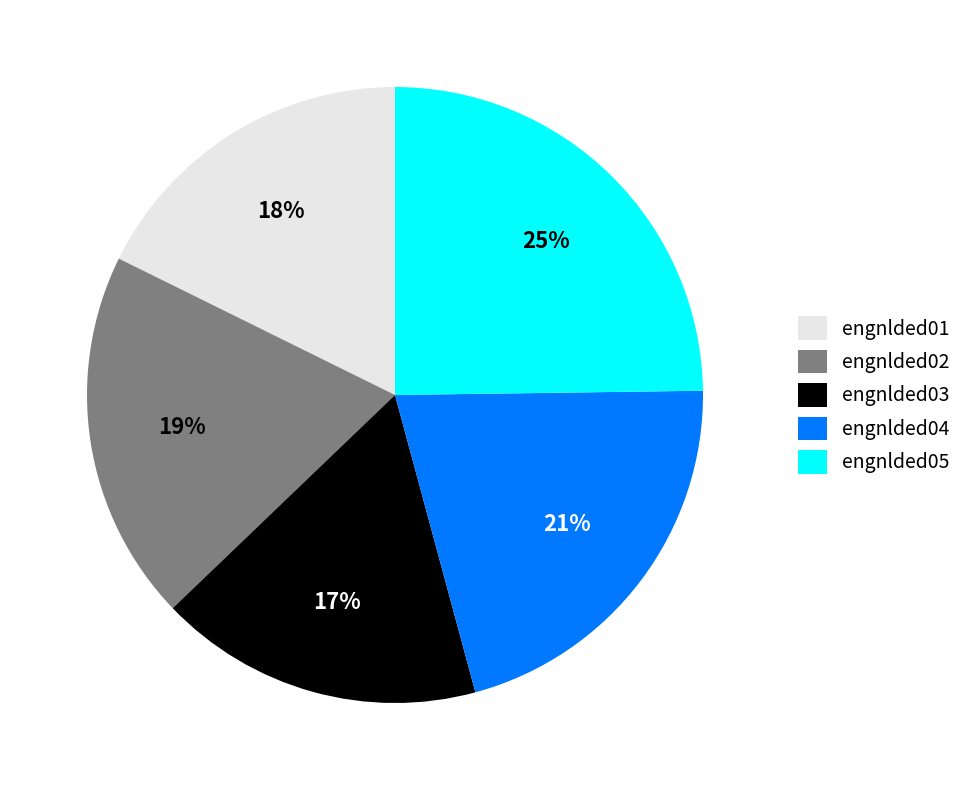

Which slice is the smallest?

engnlded03